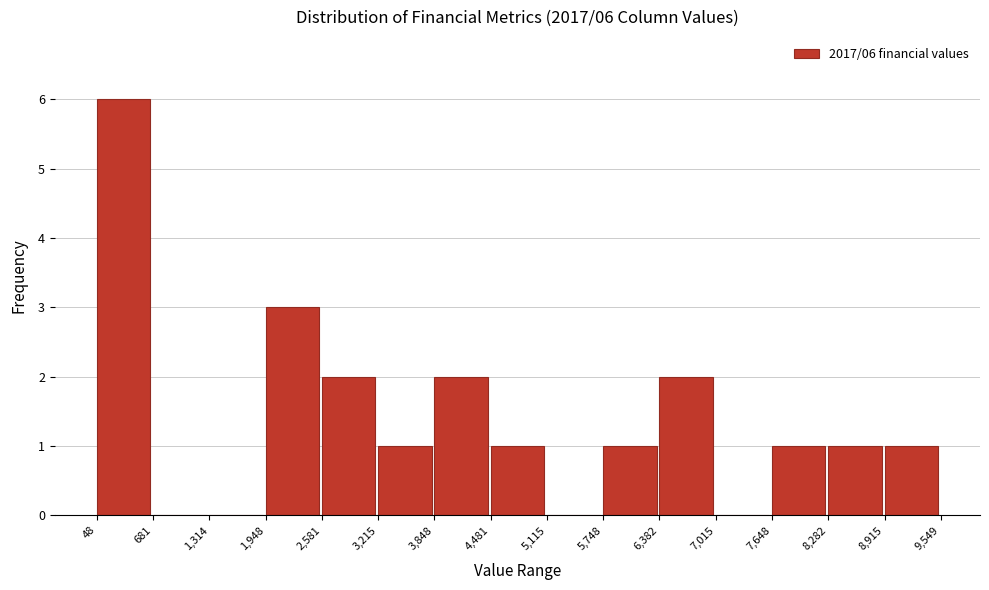

Over which range of the x-axis is the bar tallest?

48 to 681